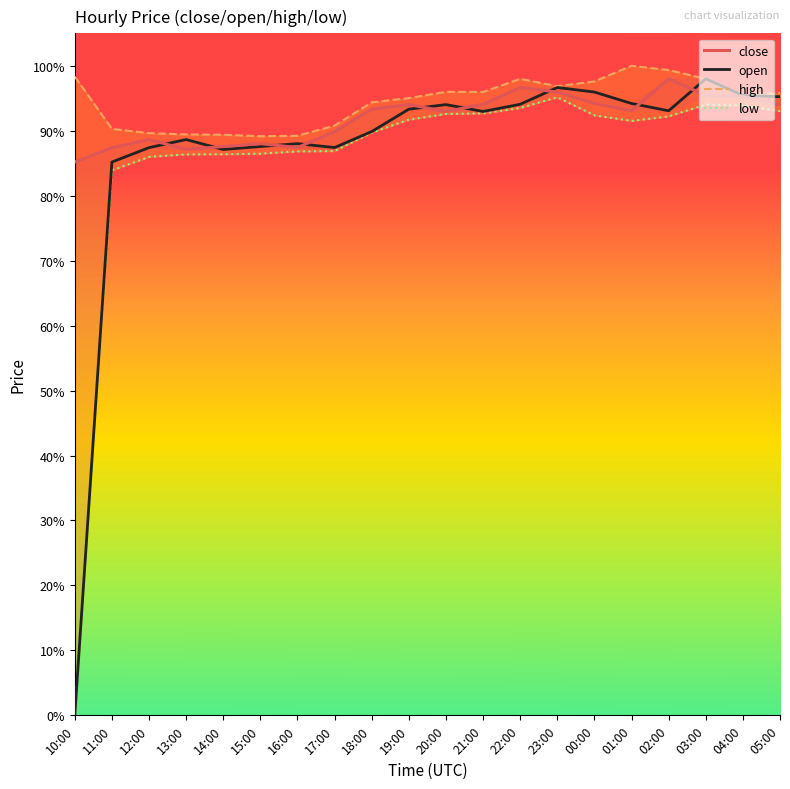

What is the difference between the highest and lowest values at 17:00?

3.9